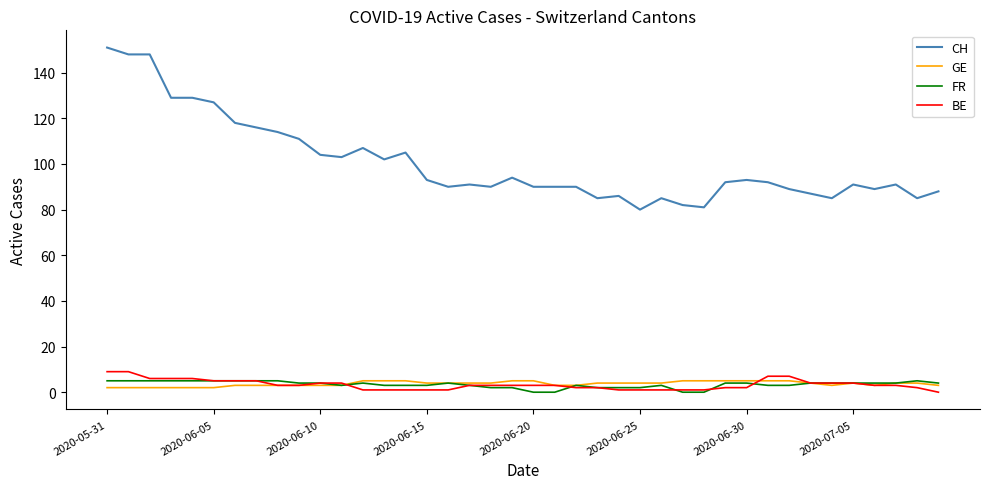

How many lines are shown in the chart?

4